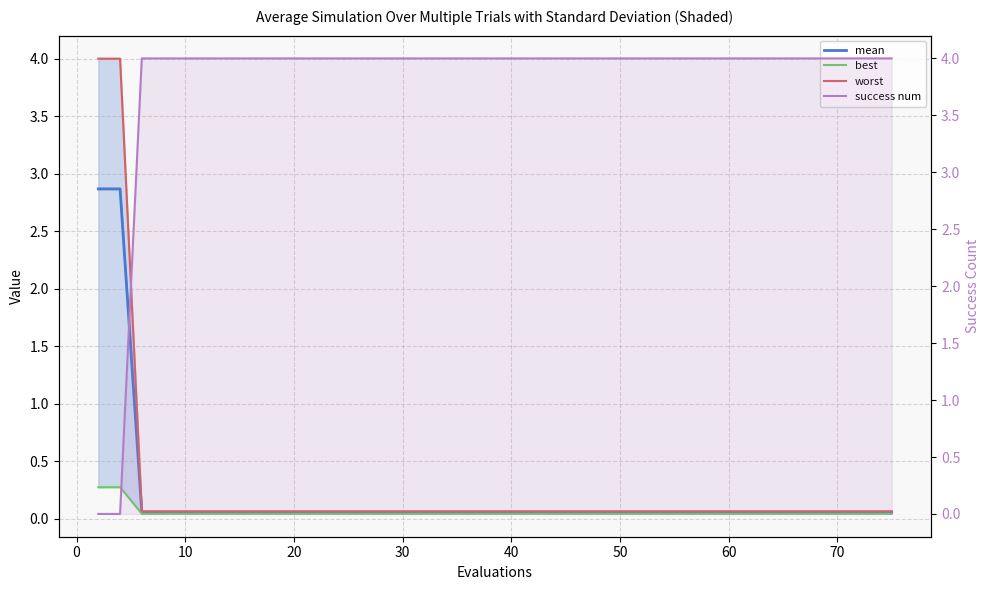

Which series ends up on top after the final intersection of mean and success num?

success num